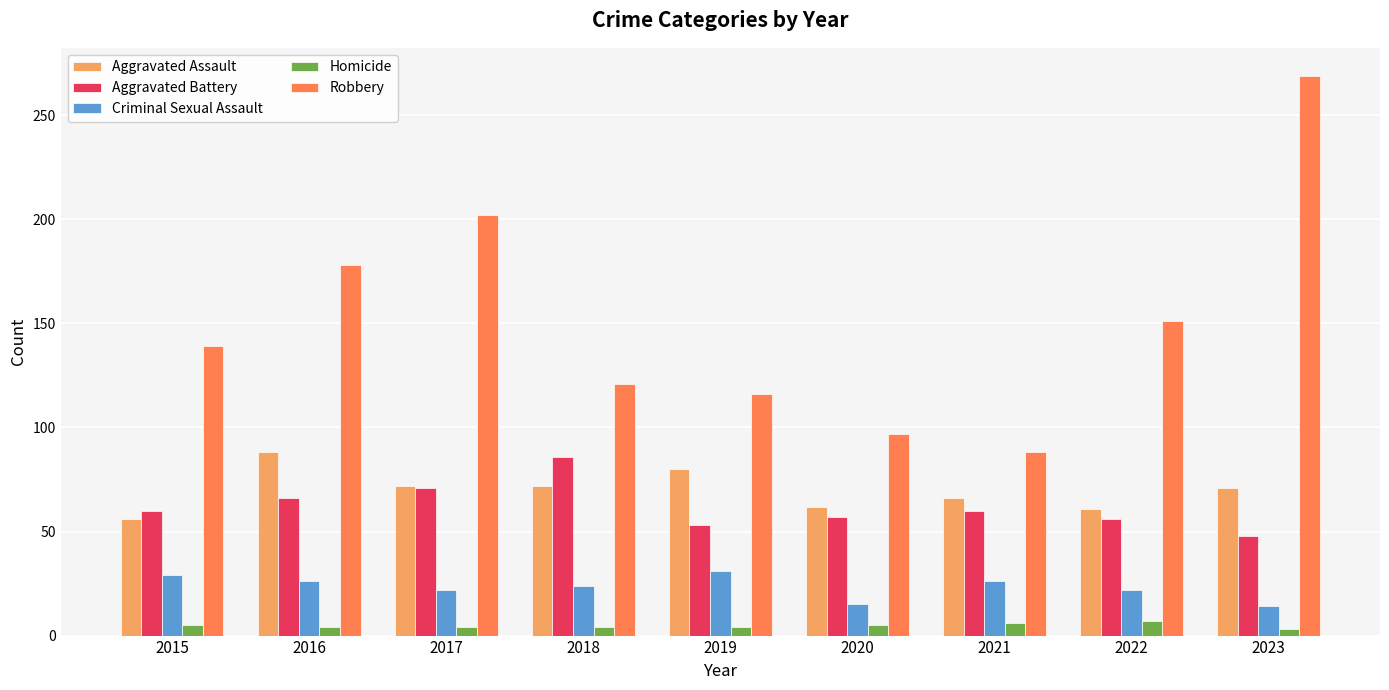

Are the bars grouped side by side (vs. stacked)?

Yes